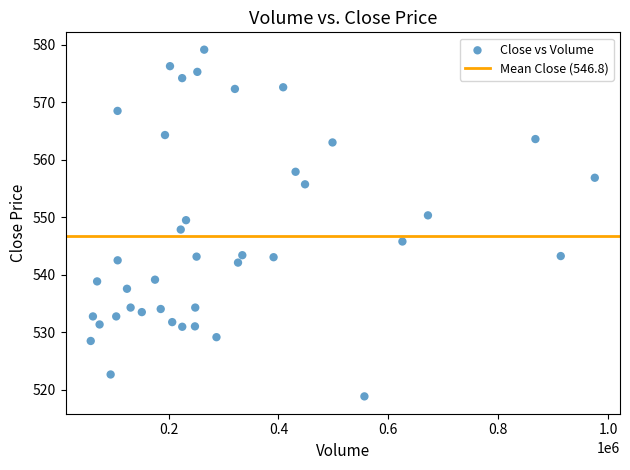

What is the range of X values (max minus min)?

916778.0